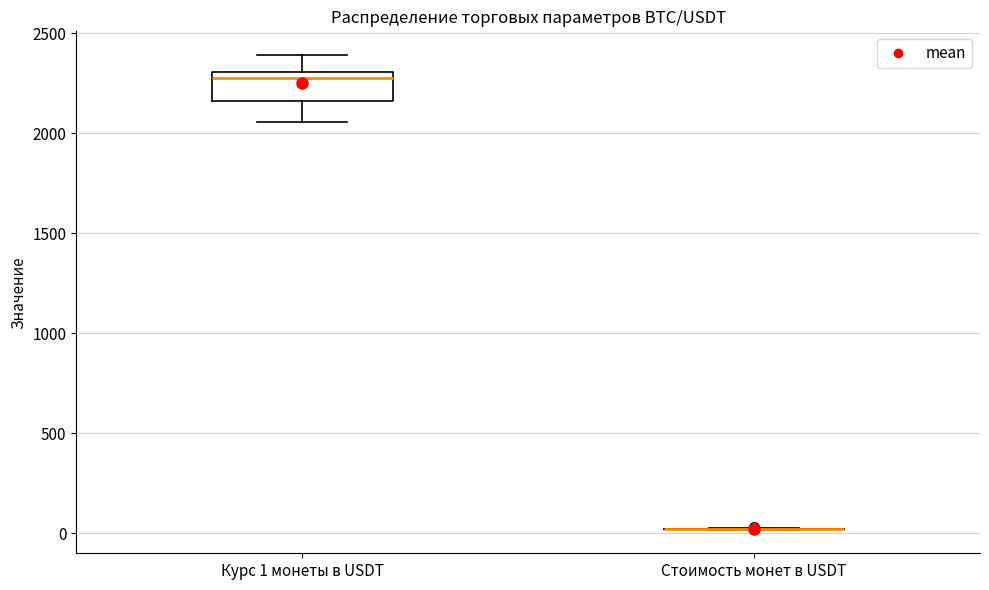

Reading left to right, transcribe this box plot: for each box, give where its median line is, the range the box spans, and where its two whiskers end, as read against the y-axis. The values are not printed on the chart, so give them approximately, as read against the axis.

Курс 1 монеты в USDT: median 2300 (just below the box's upper edge), box 2150 to 2300, whiskers 2050 to 2400
Стоимость монет в USDT: box collapsed to a line at 0, whiskers 0 to 50